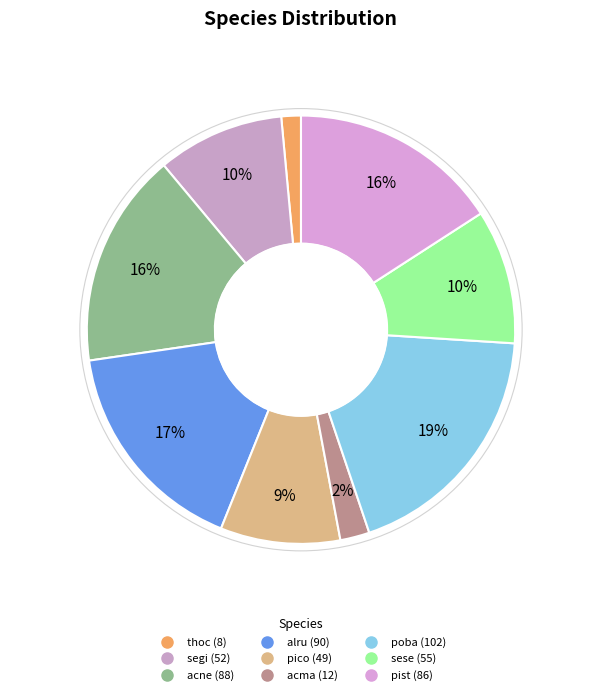

Count the number of slices in the pie.

9